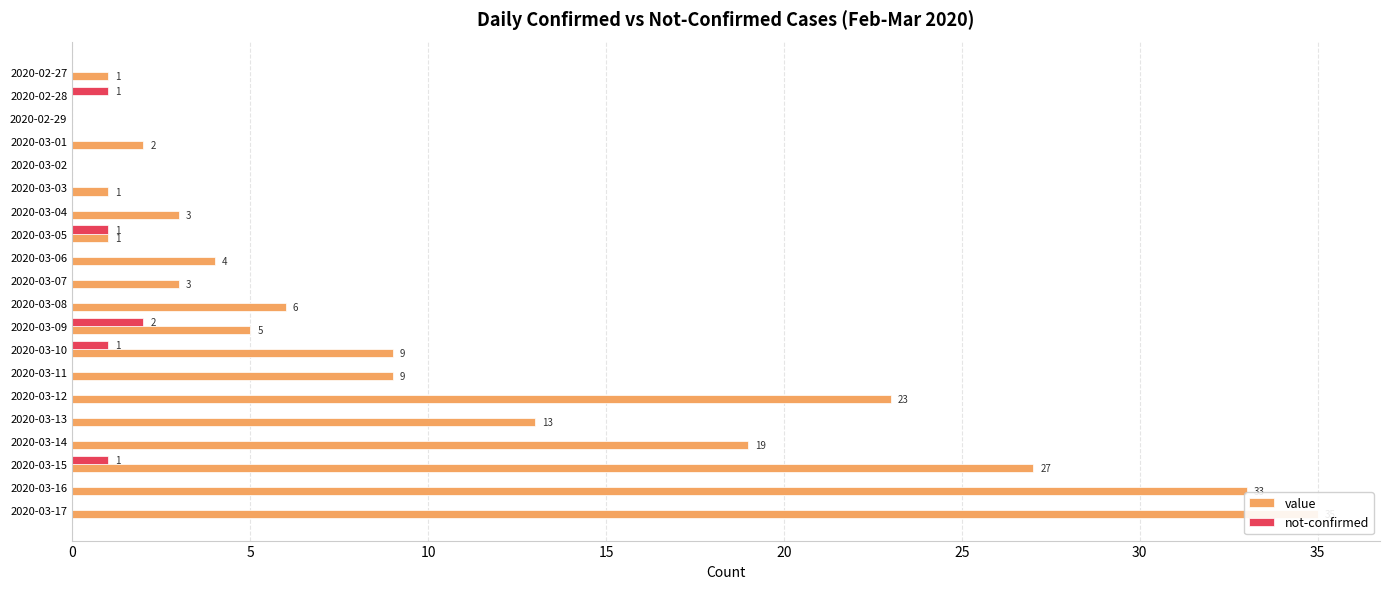

Is it true that not-confirmed equals 1 at 2020-03-06?

False